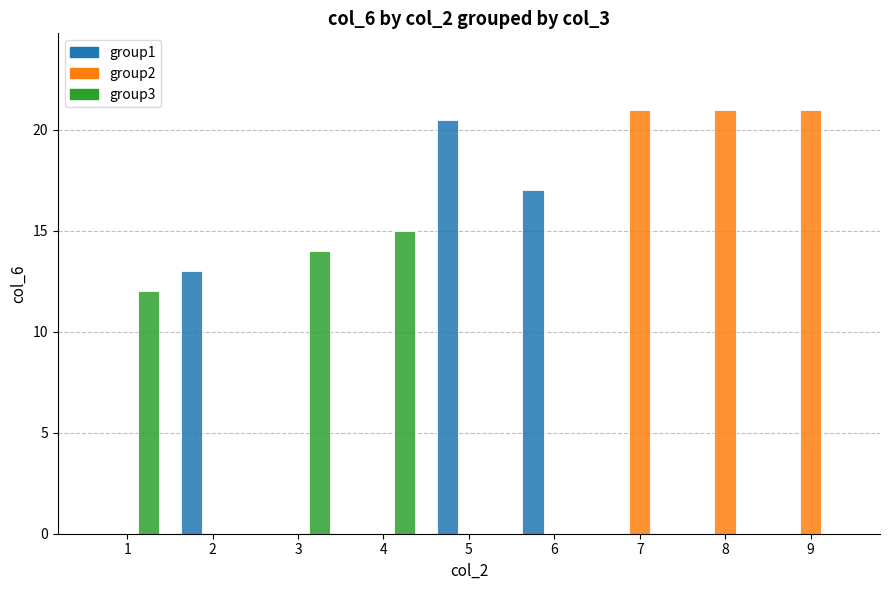

What are all the series names shown in the legend?

group1, group2, group3